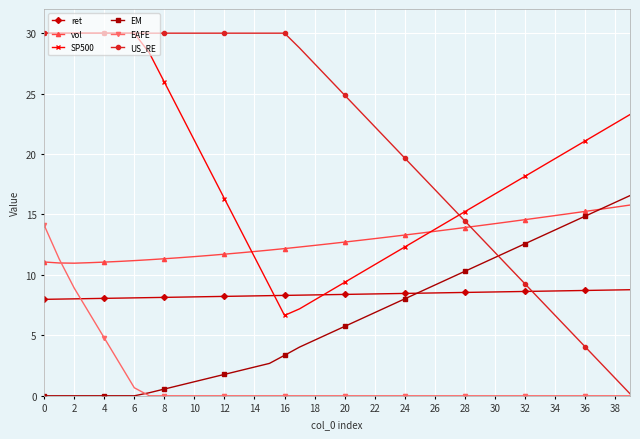

Which series has the widest spread of values?

US_RE